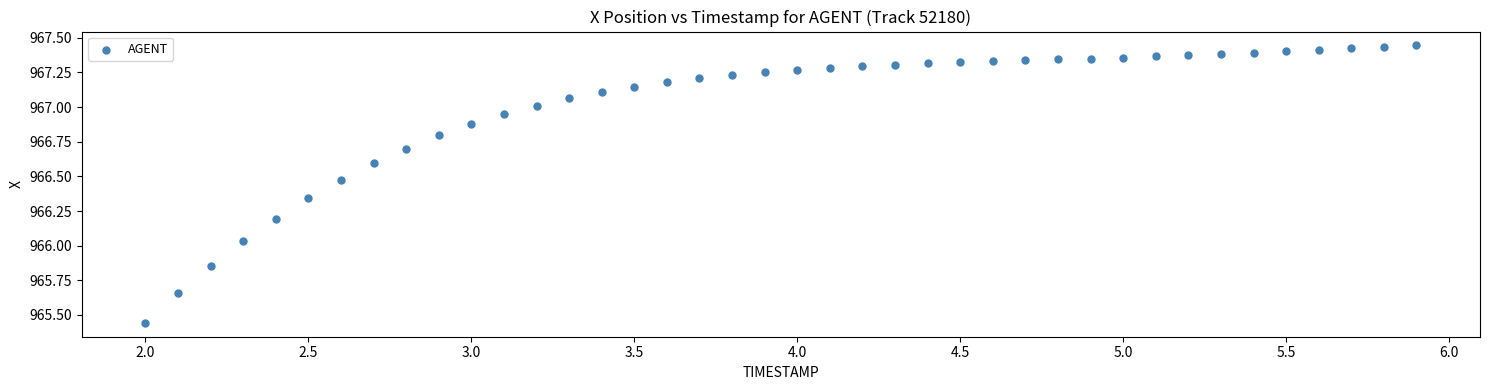

What is the range of X values (max minus min)?

3.9